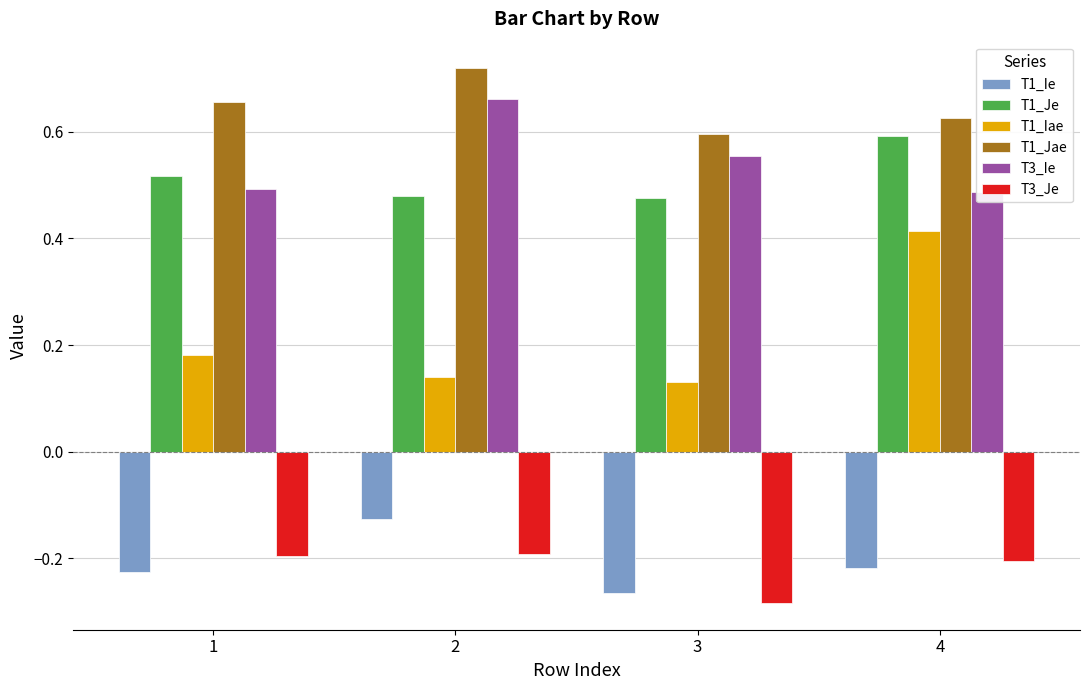

What are all the series names shown in the legend?

T1_Ie, T1_Je, T1_Iae, T1_Jae, T3_Ie, T3_Je